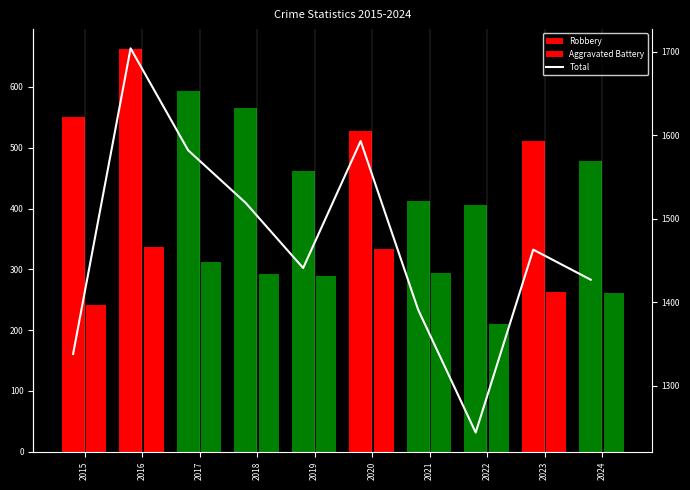

What is the sum of the Total values at 2021 and 2018?

2910.0